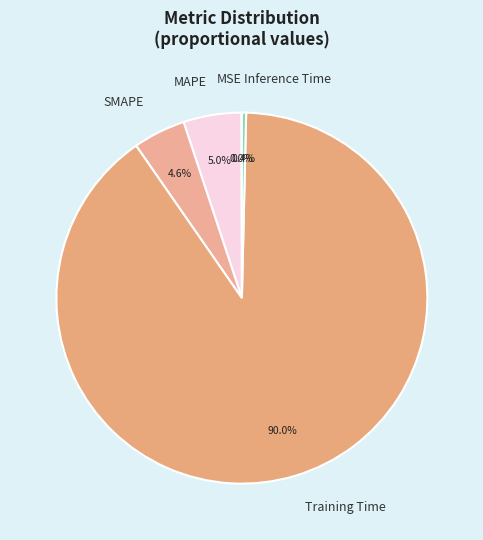

What is the majority slice?

Training Time